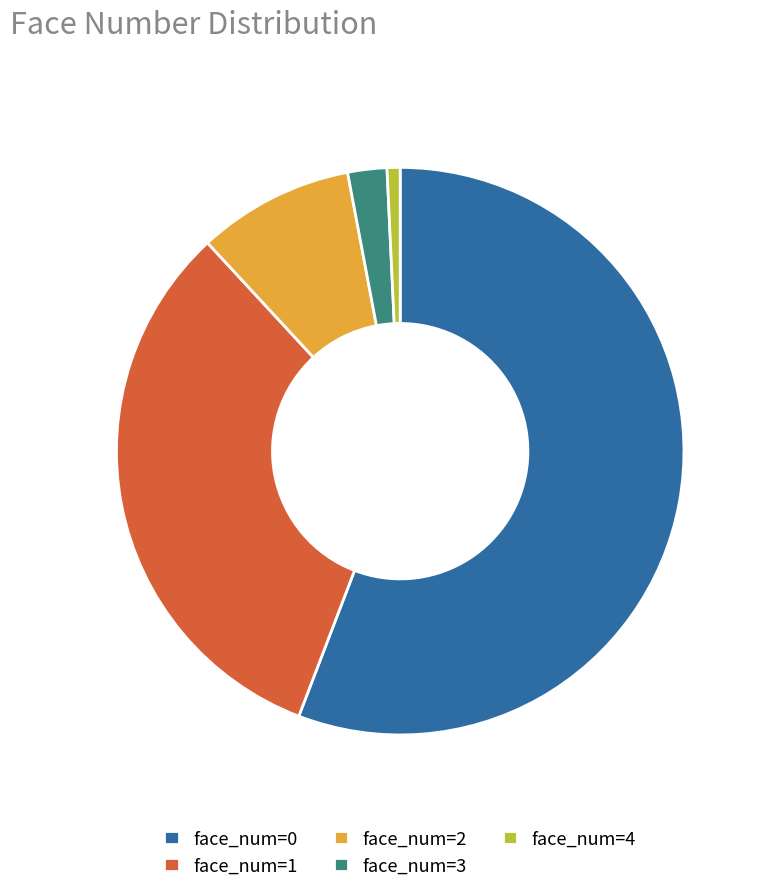

Is it true that face_num=2 is 9% of the pie?

True